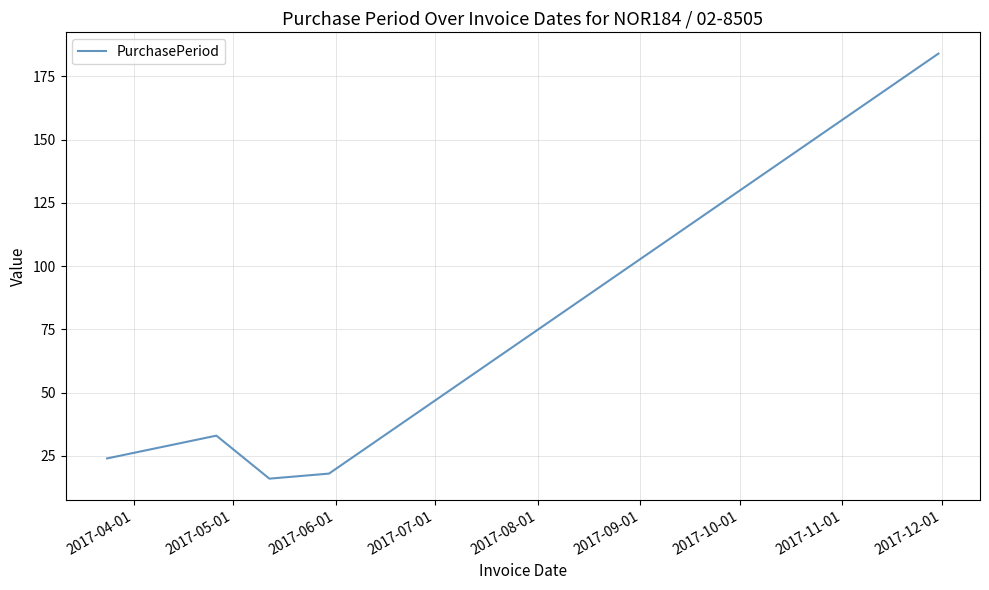

Reading right to left, list all the values displayed in this chart.

184	18	16	33	24